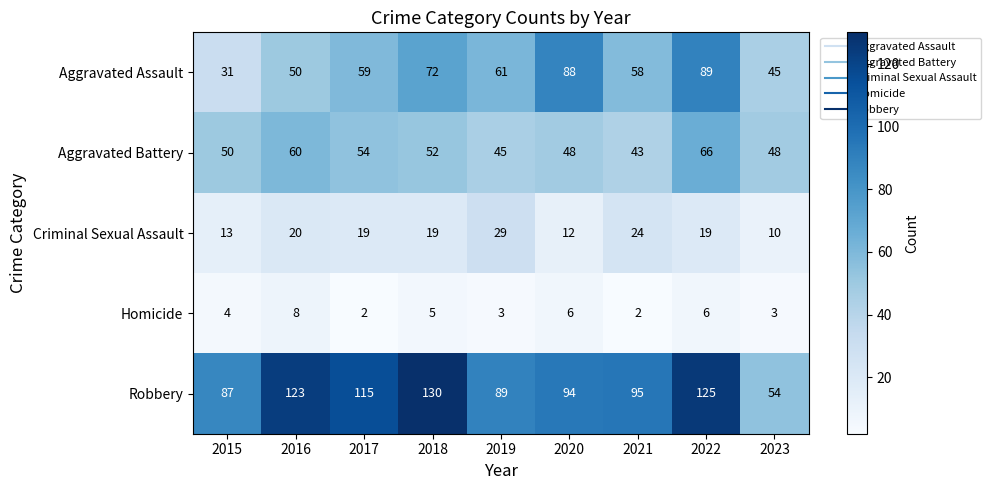

Which series has the largest total across all categories?

Robbery